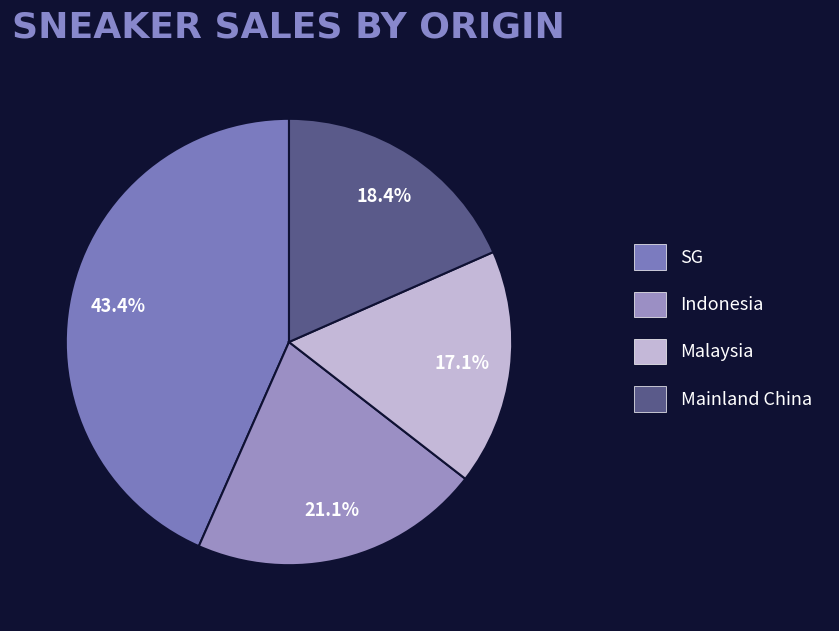

How many segments does this pie chart have?

4